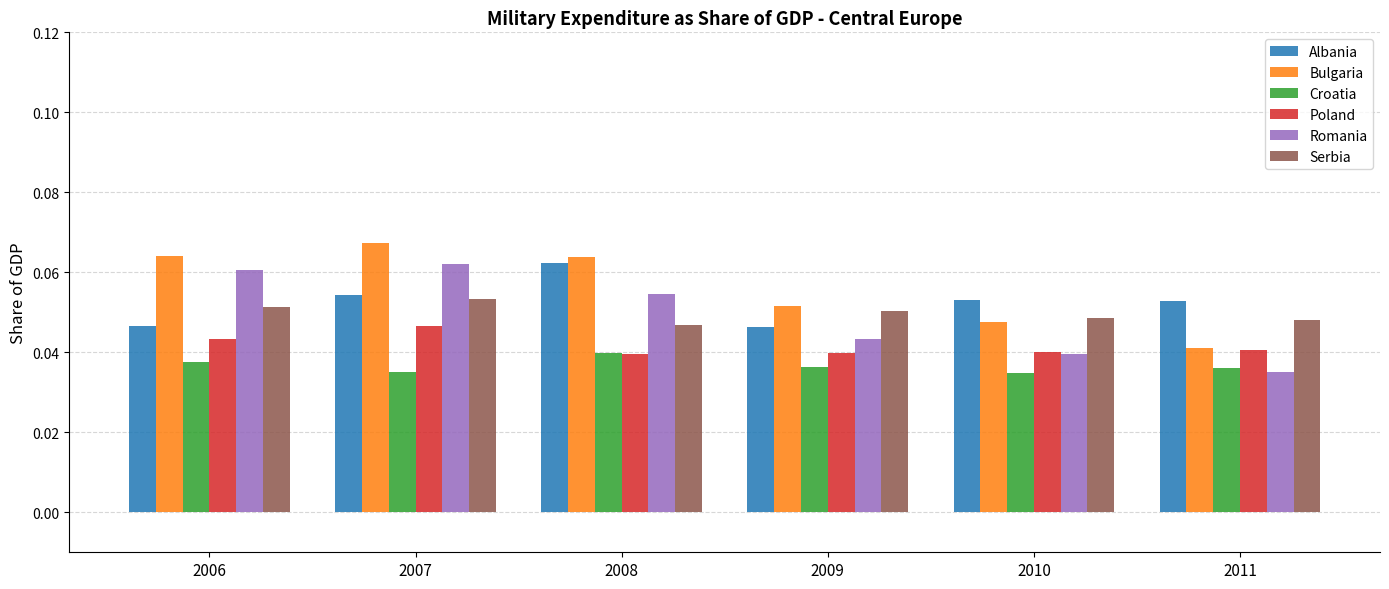

Where is Romania nearest to the value 0?

2011